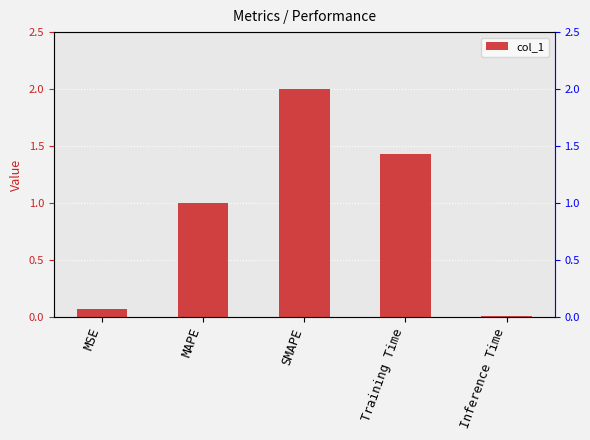

True or false: the data shows 2.0 at SMAPE.

True